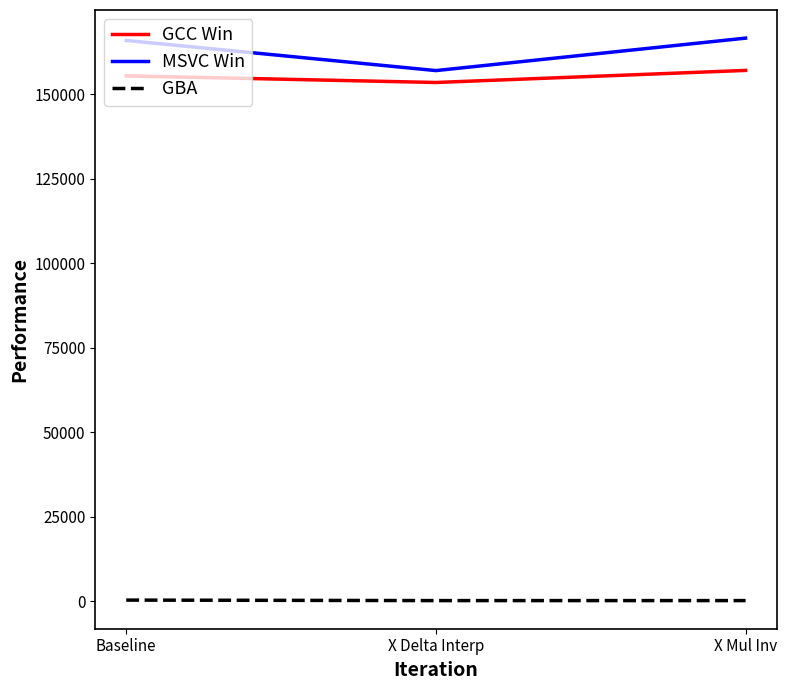

How many GCC Win values are between 153491 and 157059?

3